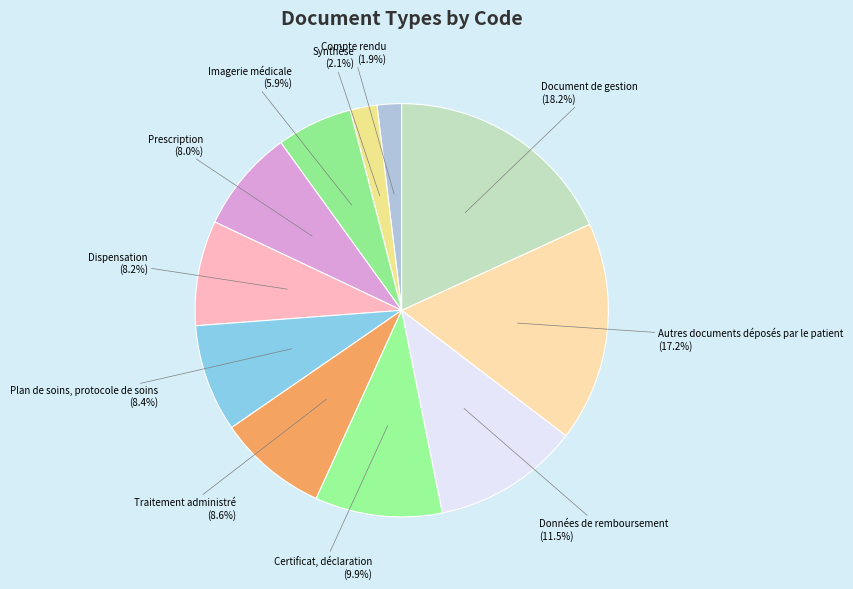

Count the number of slices in the pie.

11